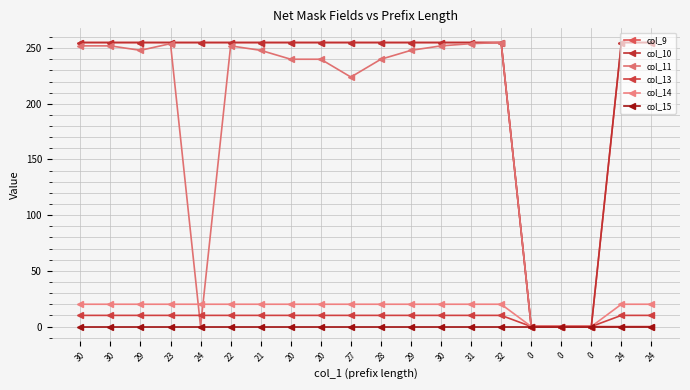

Does the chart have visible grid lines?

Yes